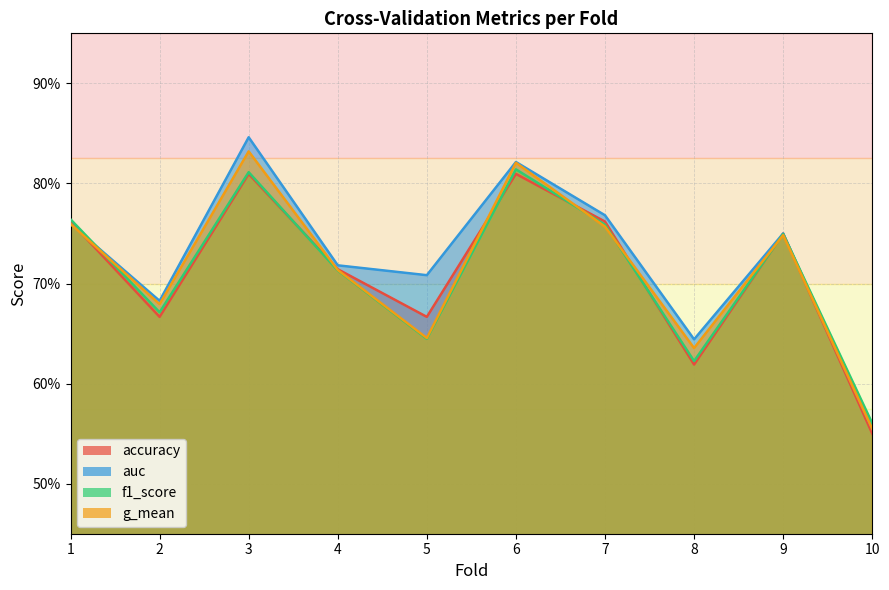

Which series has the largest total across all categories?

auc